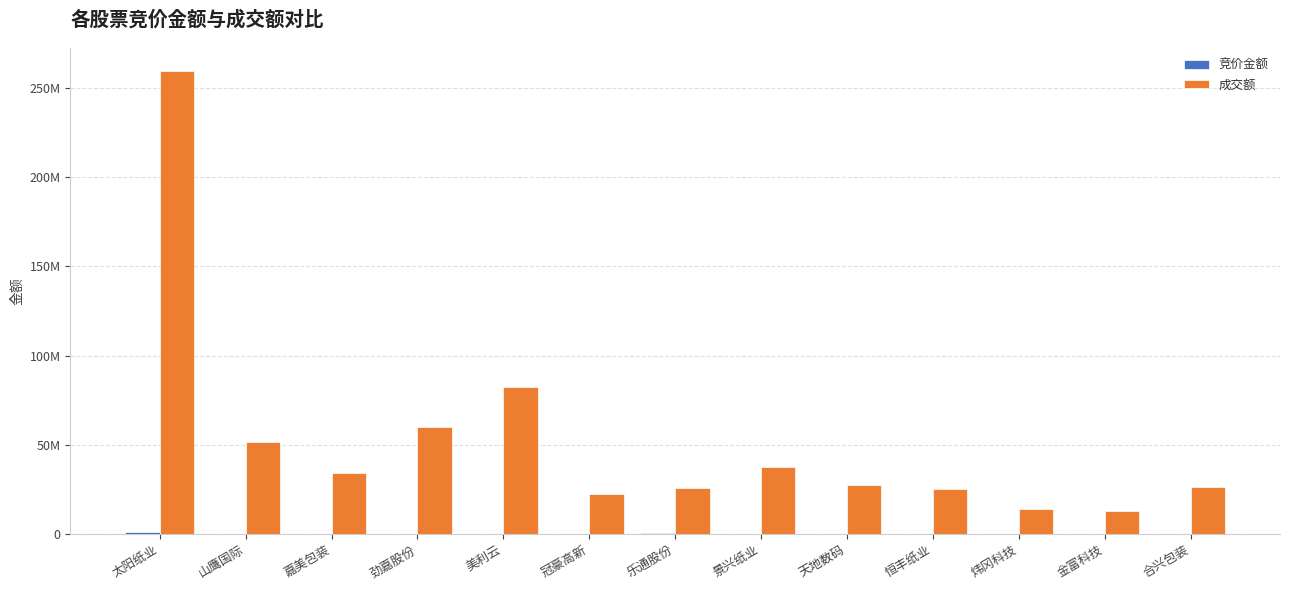

At which category is the sum across all series the highest?

太阳纸业